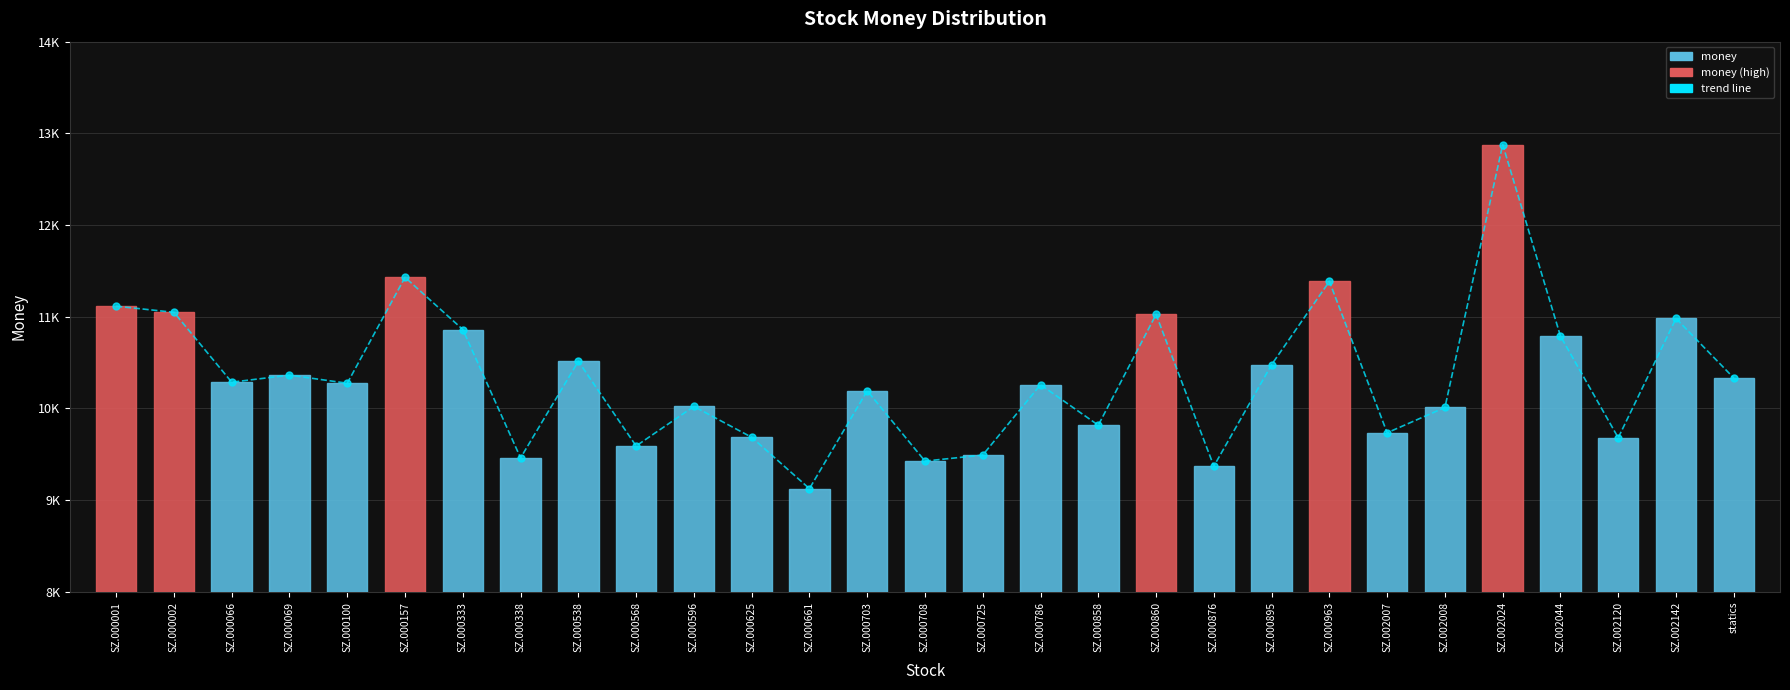

Is it true that money equals 9686.2 at SZ.000625?

True